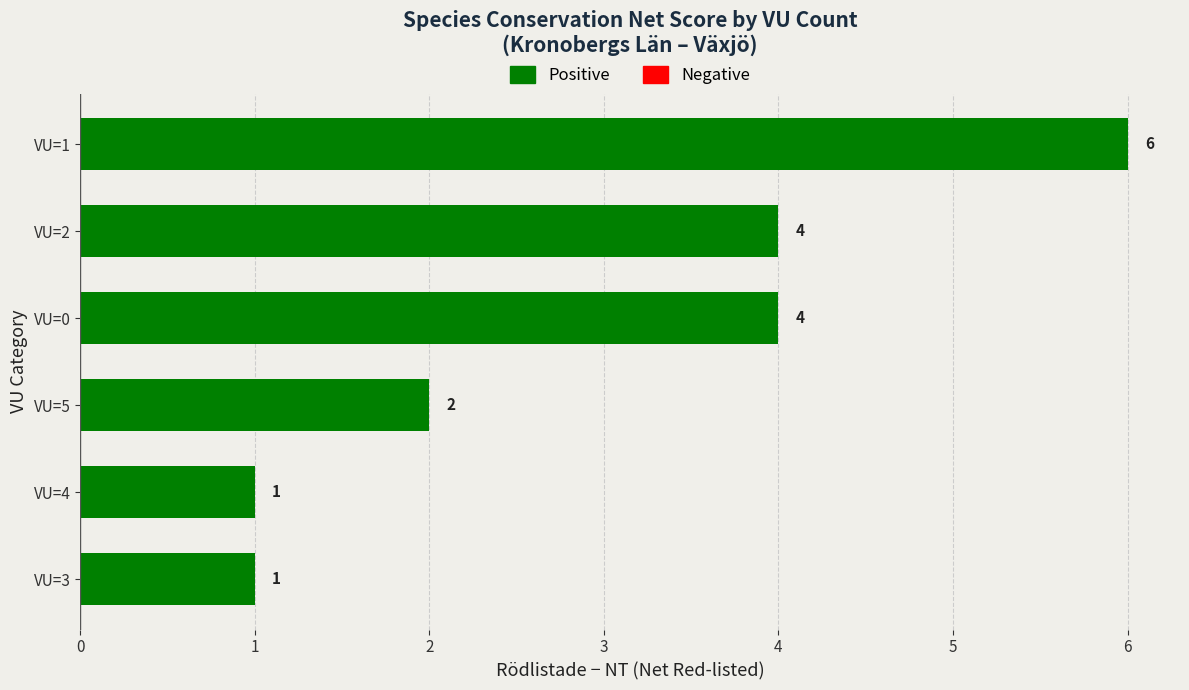

How many distinct data groups are displayed?

1